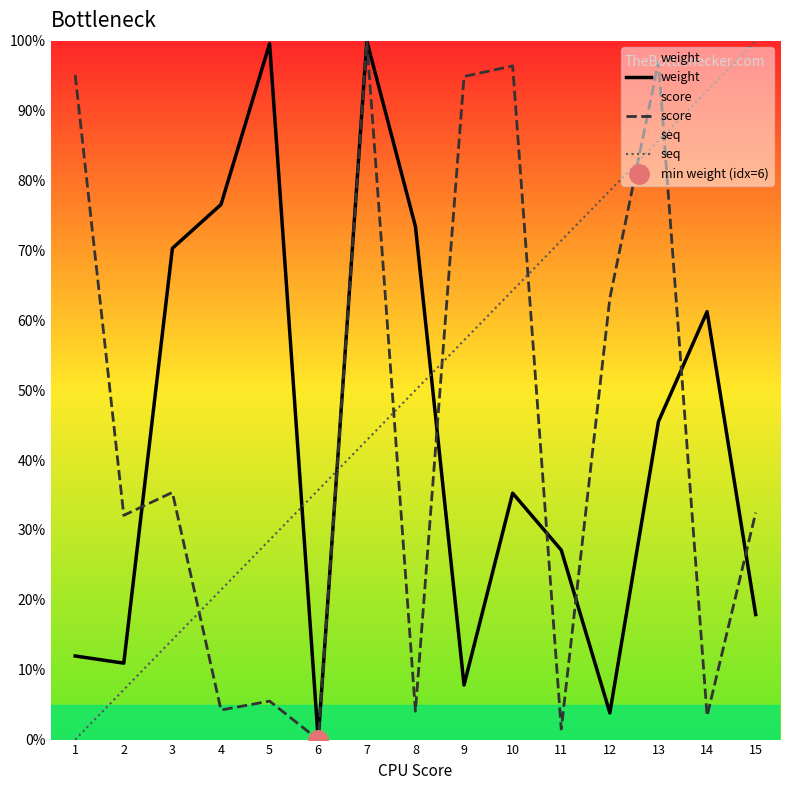

Which has a higher value, 5 or 8?

5